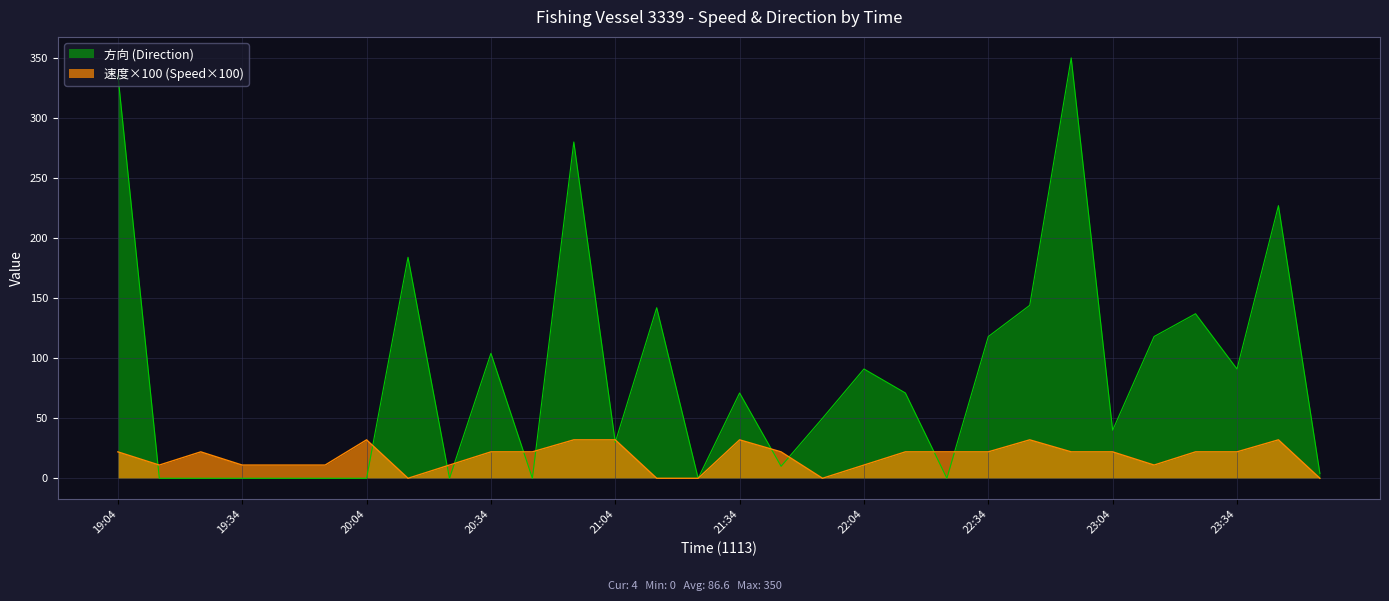

What is the difference between the 速度 values at 23:04 and 19:14?

11